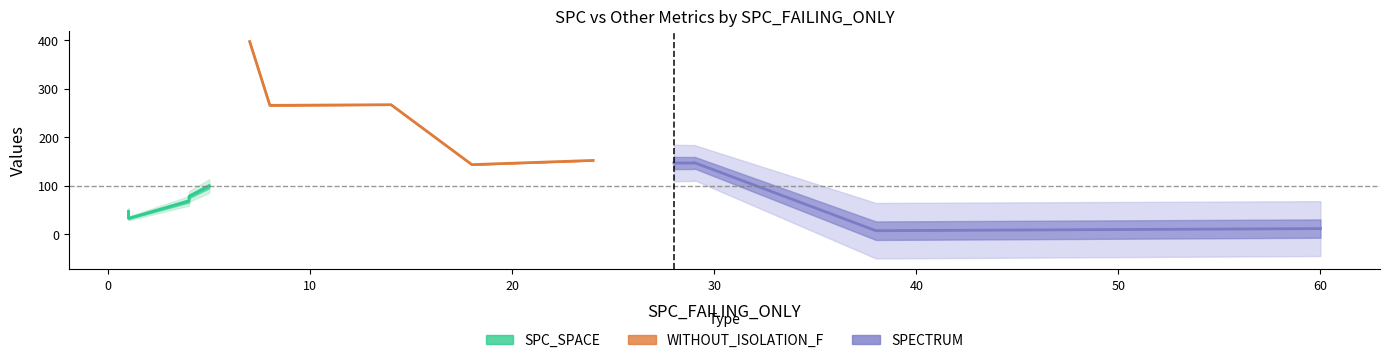

List the series in order of their peak value, lowest first.

SPC_SPACE, SPECTRUM, WITHOUT_ISOLATION_F